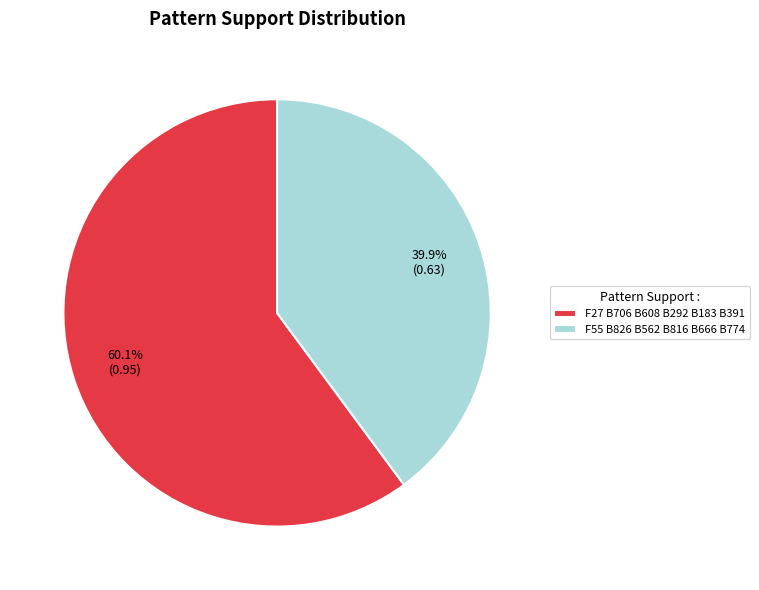

To the nearest percent, what percentage of the pie is F27 B706 B608 B292 B183 B391?

60%